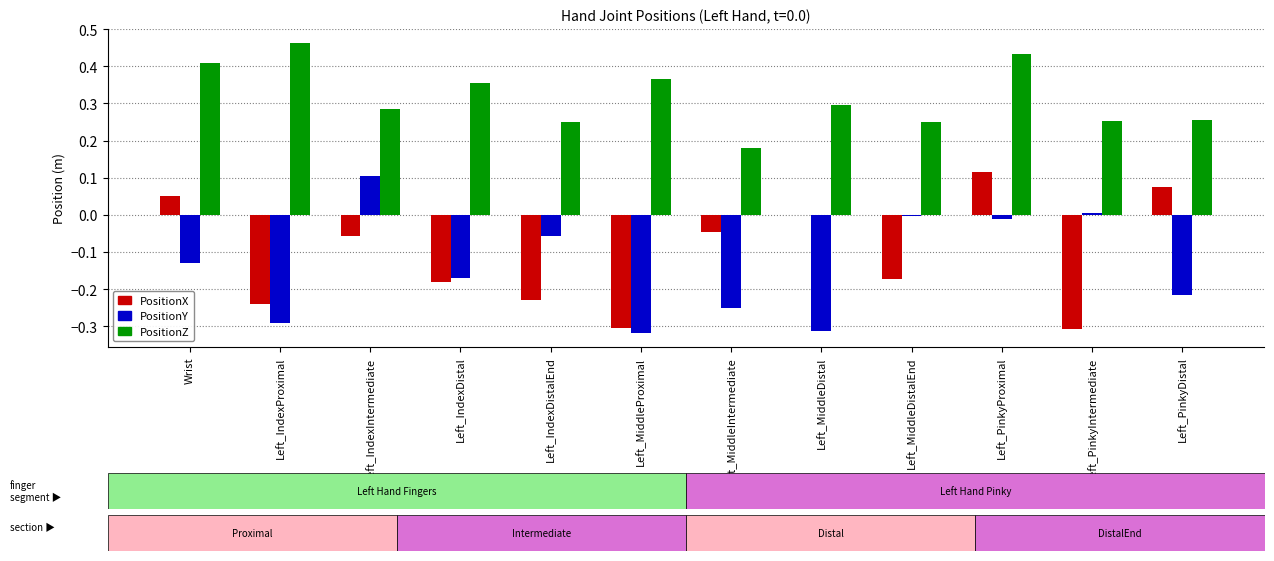

Which series changed the most between Left_MiddleProximal and Left_PinkyDistal?

PositionX